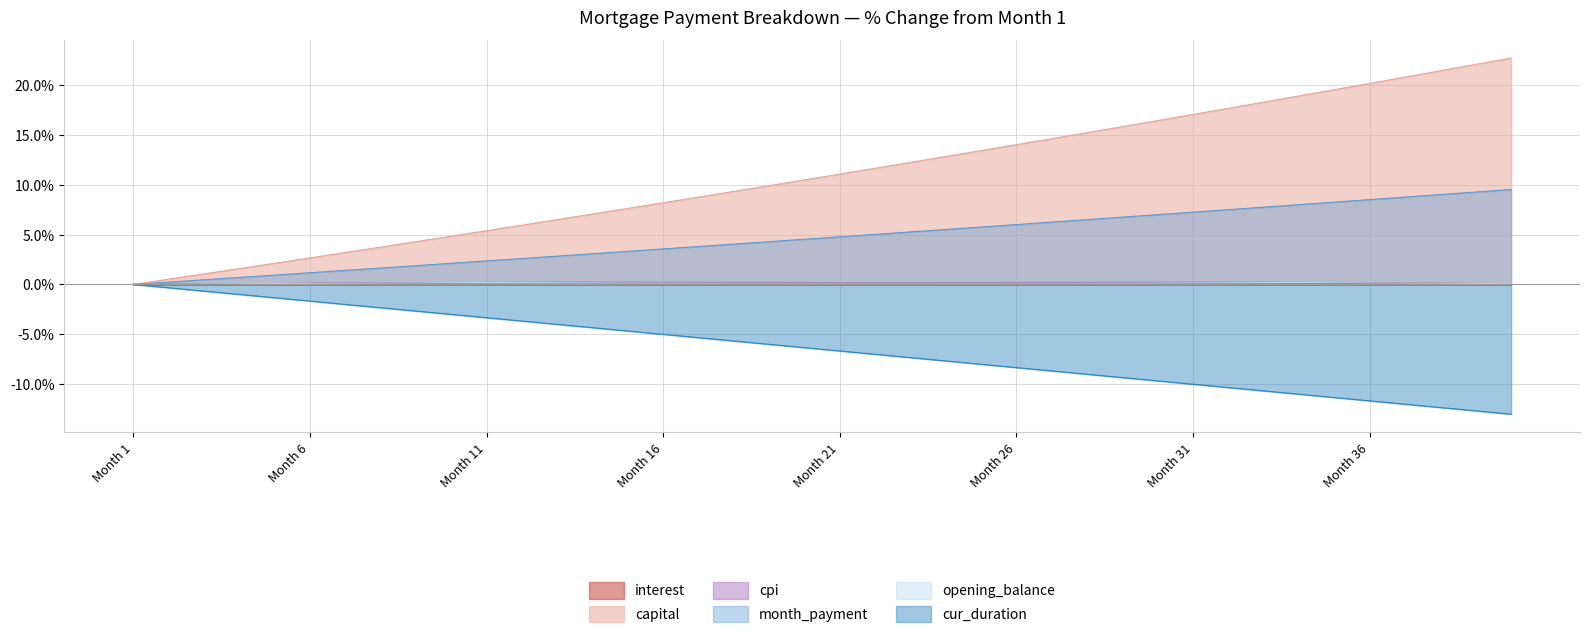

How many categories are shown in the chart?

40